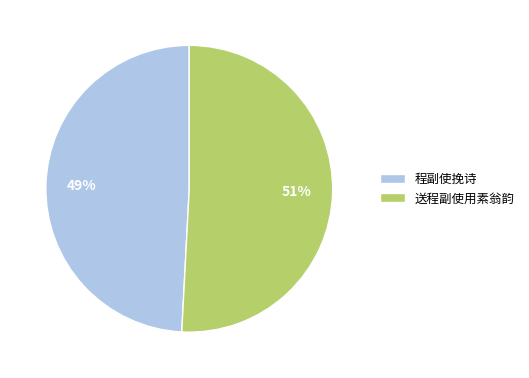

Which category accounts for the majority?

送程副使用素翁韵